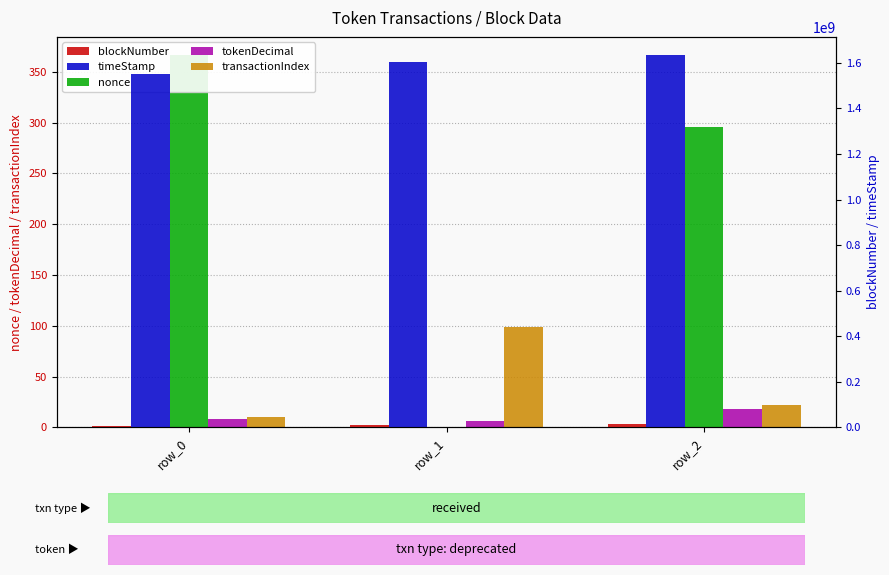

The nonce series shows -250 at row_1. True or false?

False